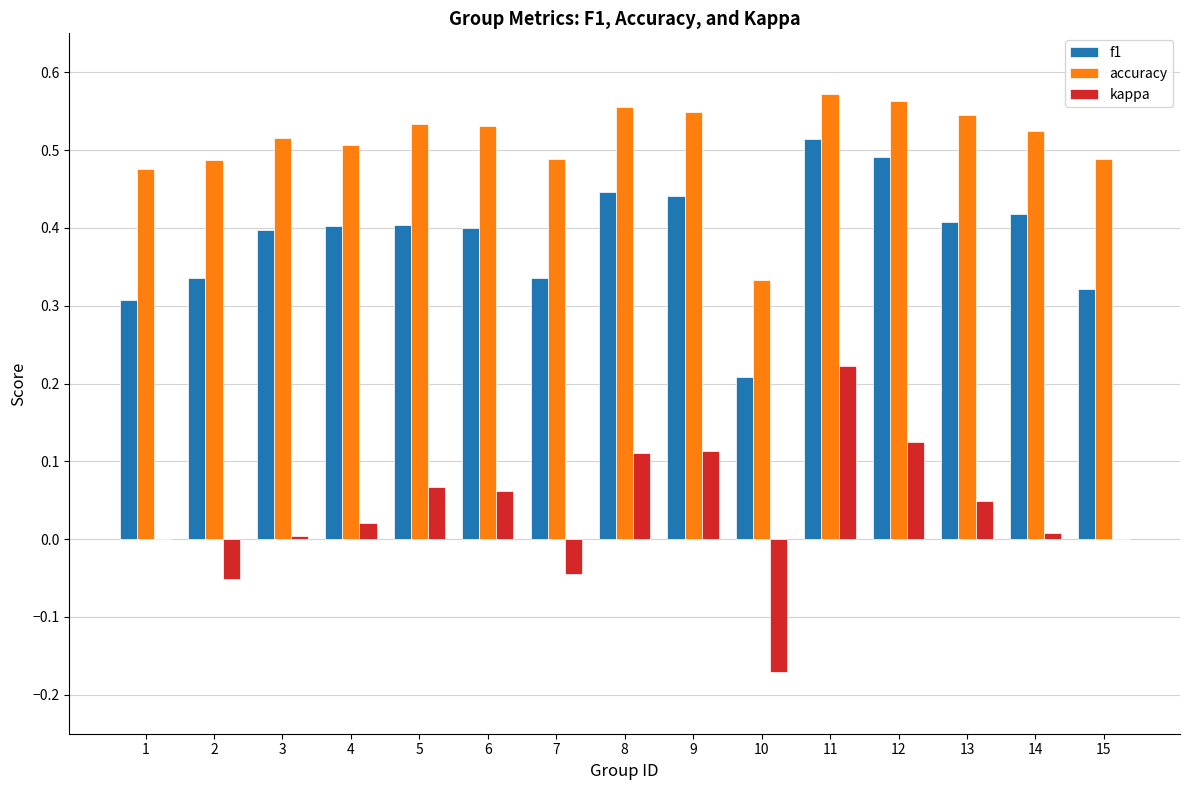

At which label does kappa reach its peak?

11